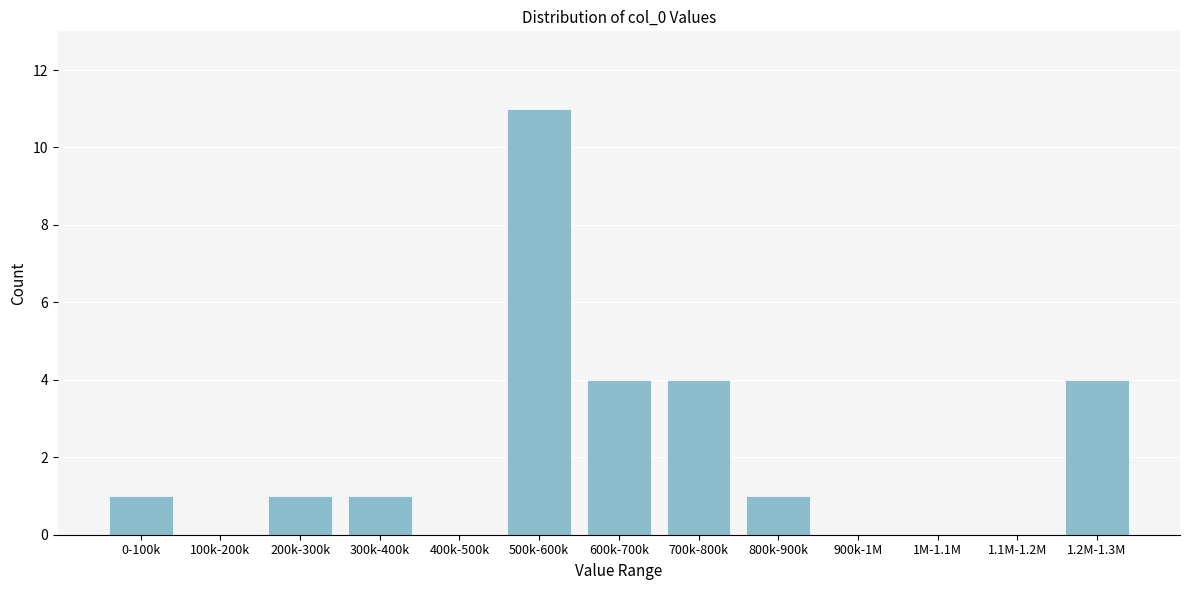

Reading right to left, list all the values displayed in this chart.

1.2M-1.3M=4	1.1M-1.2M=0	1M-1.1M=0	900k-1M=0	800k-900k=1	700k-800k=4	600k-700k=4	500k-600k=11	400k-500k=0	300k-400k=1	200k-300k=1	100k-200k=0	0-100k=1